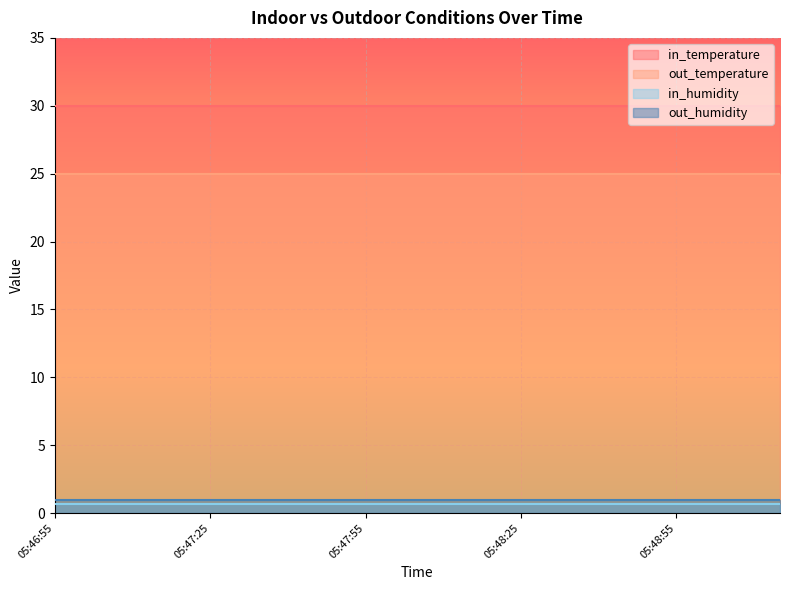

How many distinct data groups are displayed?

4